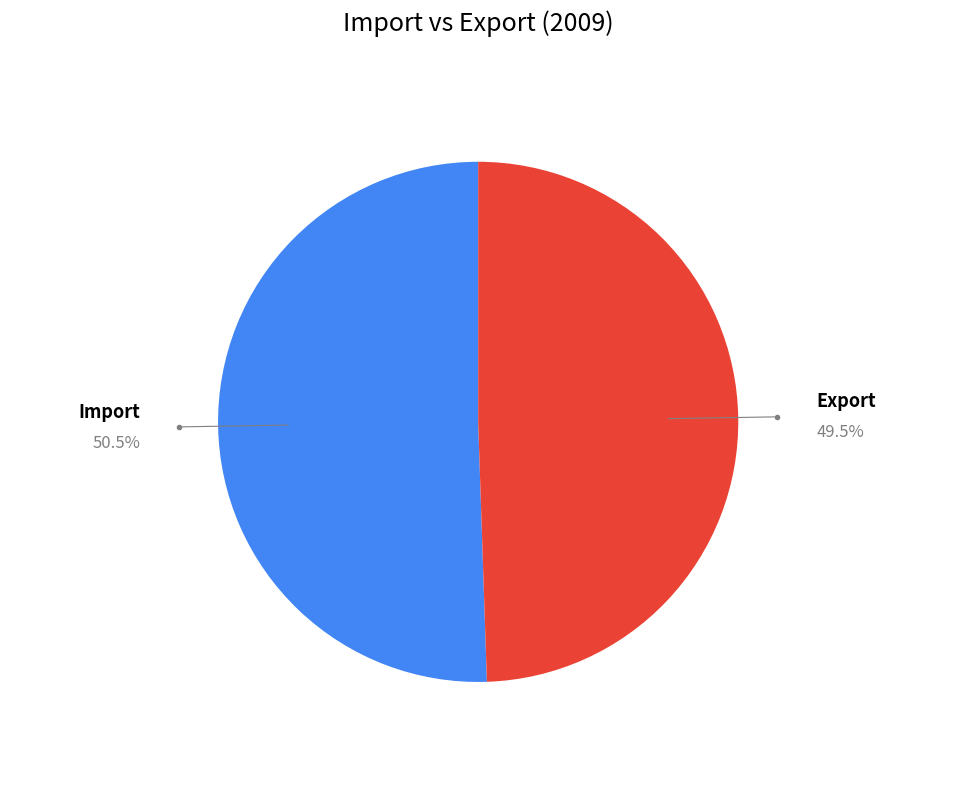

Is there a majority slice in this chart?

Yes